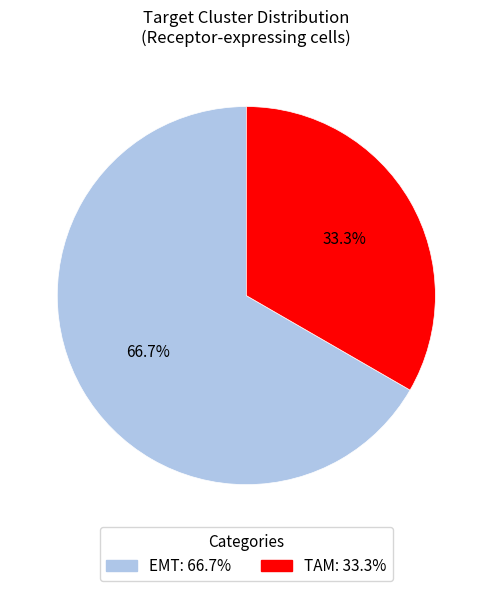

The TAM slice represents 23% of the pie. True or false?

False